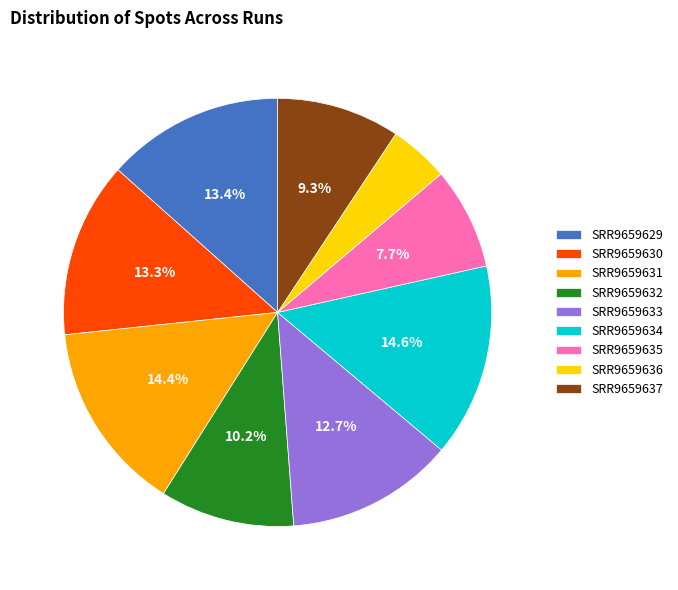

What portion of the pie excludes SRR9659634?

85.4%